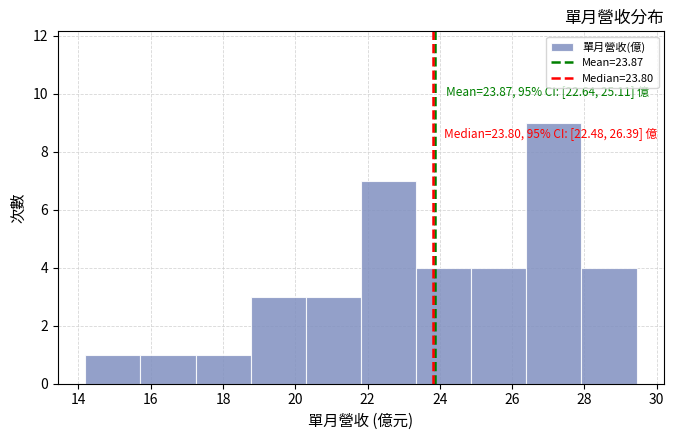

Over which range of the x-axis is the bar tallest?

26.4 to 28.0